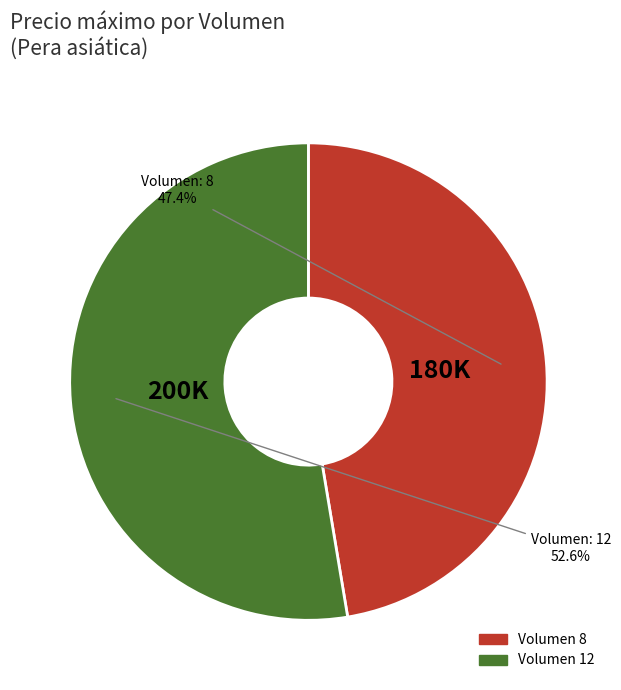

Count the number of slices in the pie.

2